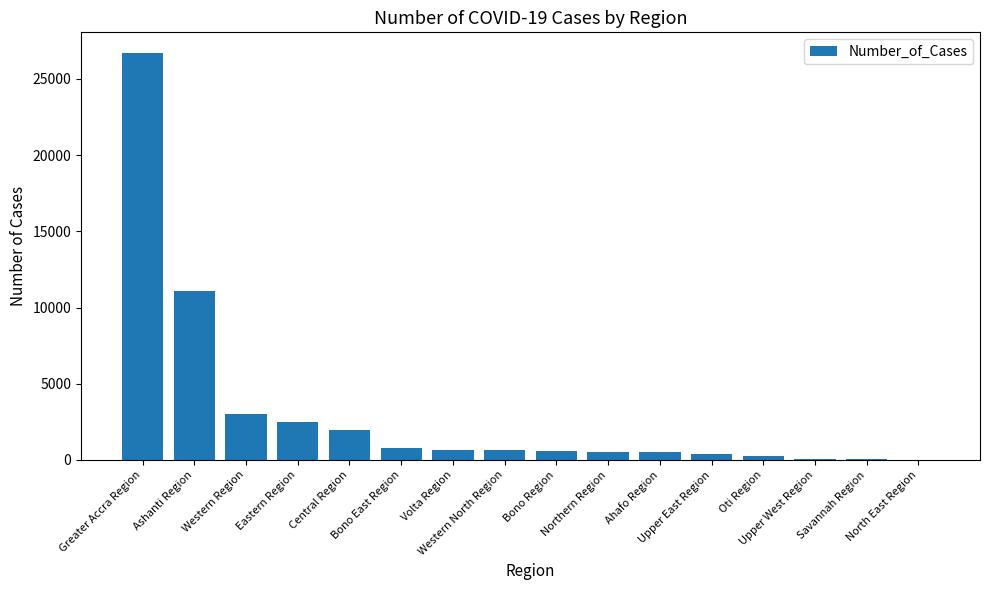

What is the sum of all values?

49772